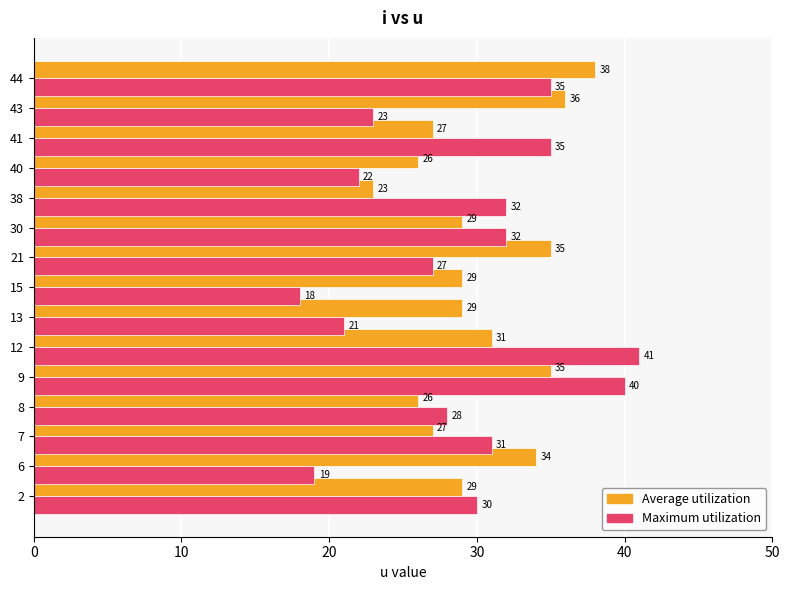

What are all the series names shown in the legend?

Average utilization, Maximum utilization